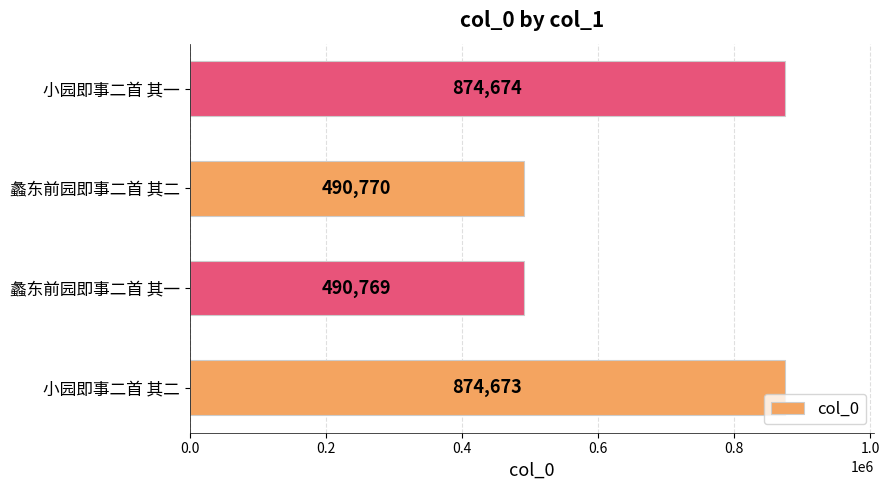

At which label is the value closest to 682721?

蠡东前园即事二首 其二